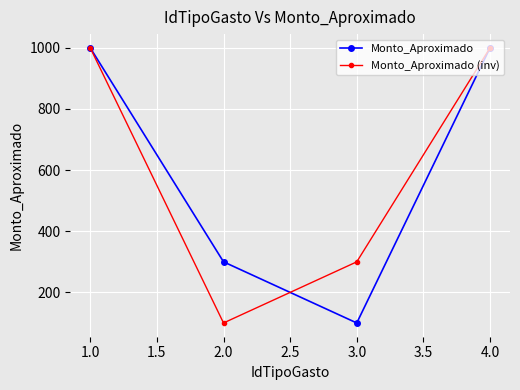

True or false: Monto_Aproximado has more than 2 interior local peaks.

False